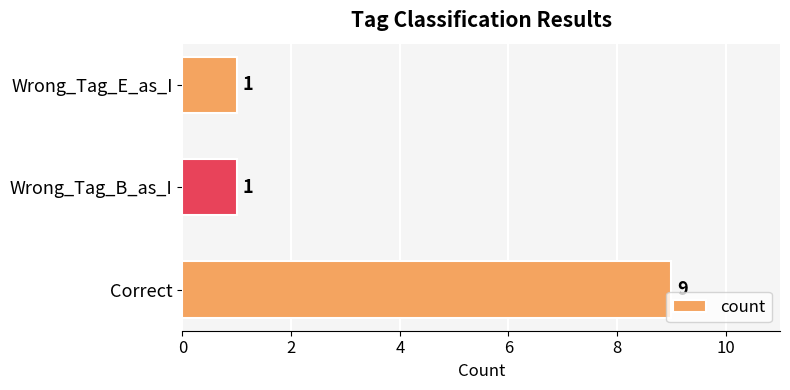

Reading bottom to top, transcribe all the data shown in this chart.

9	1	1